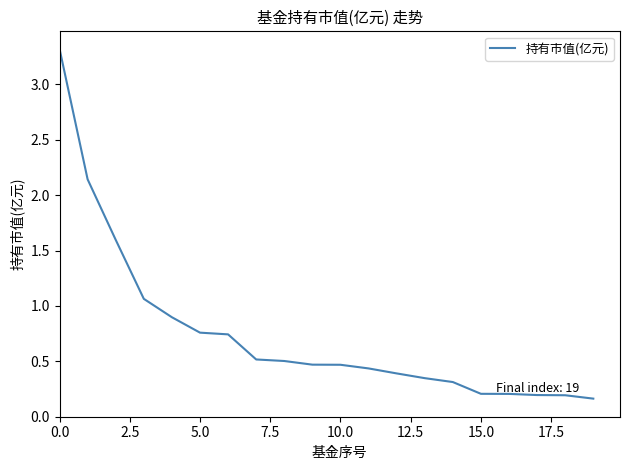

How many lines are shown in the chart?

1